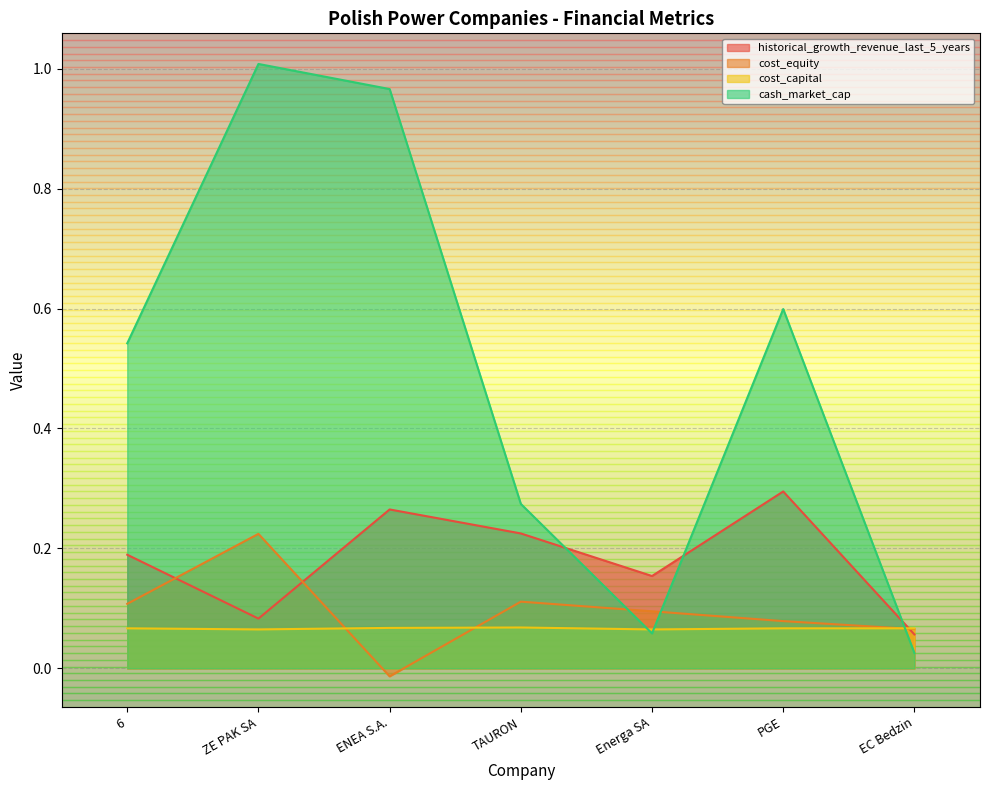

True or false: cash_market_cap has more than 1 points higher than both neighbors.

True